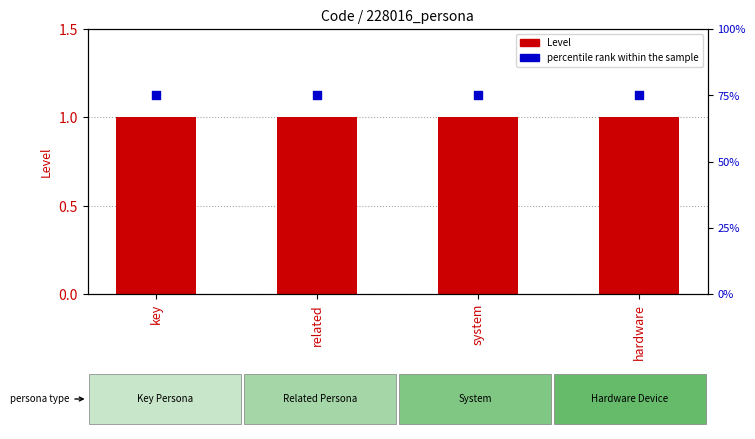

Which series reaches the maximum Y coordinate?

percentile rank within the sample